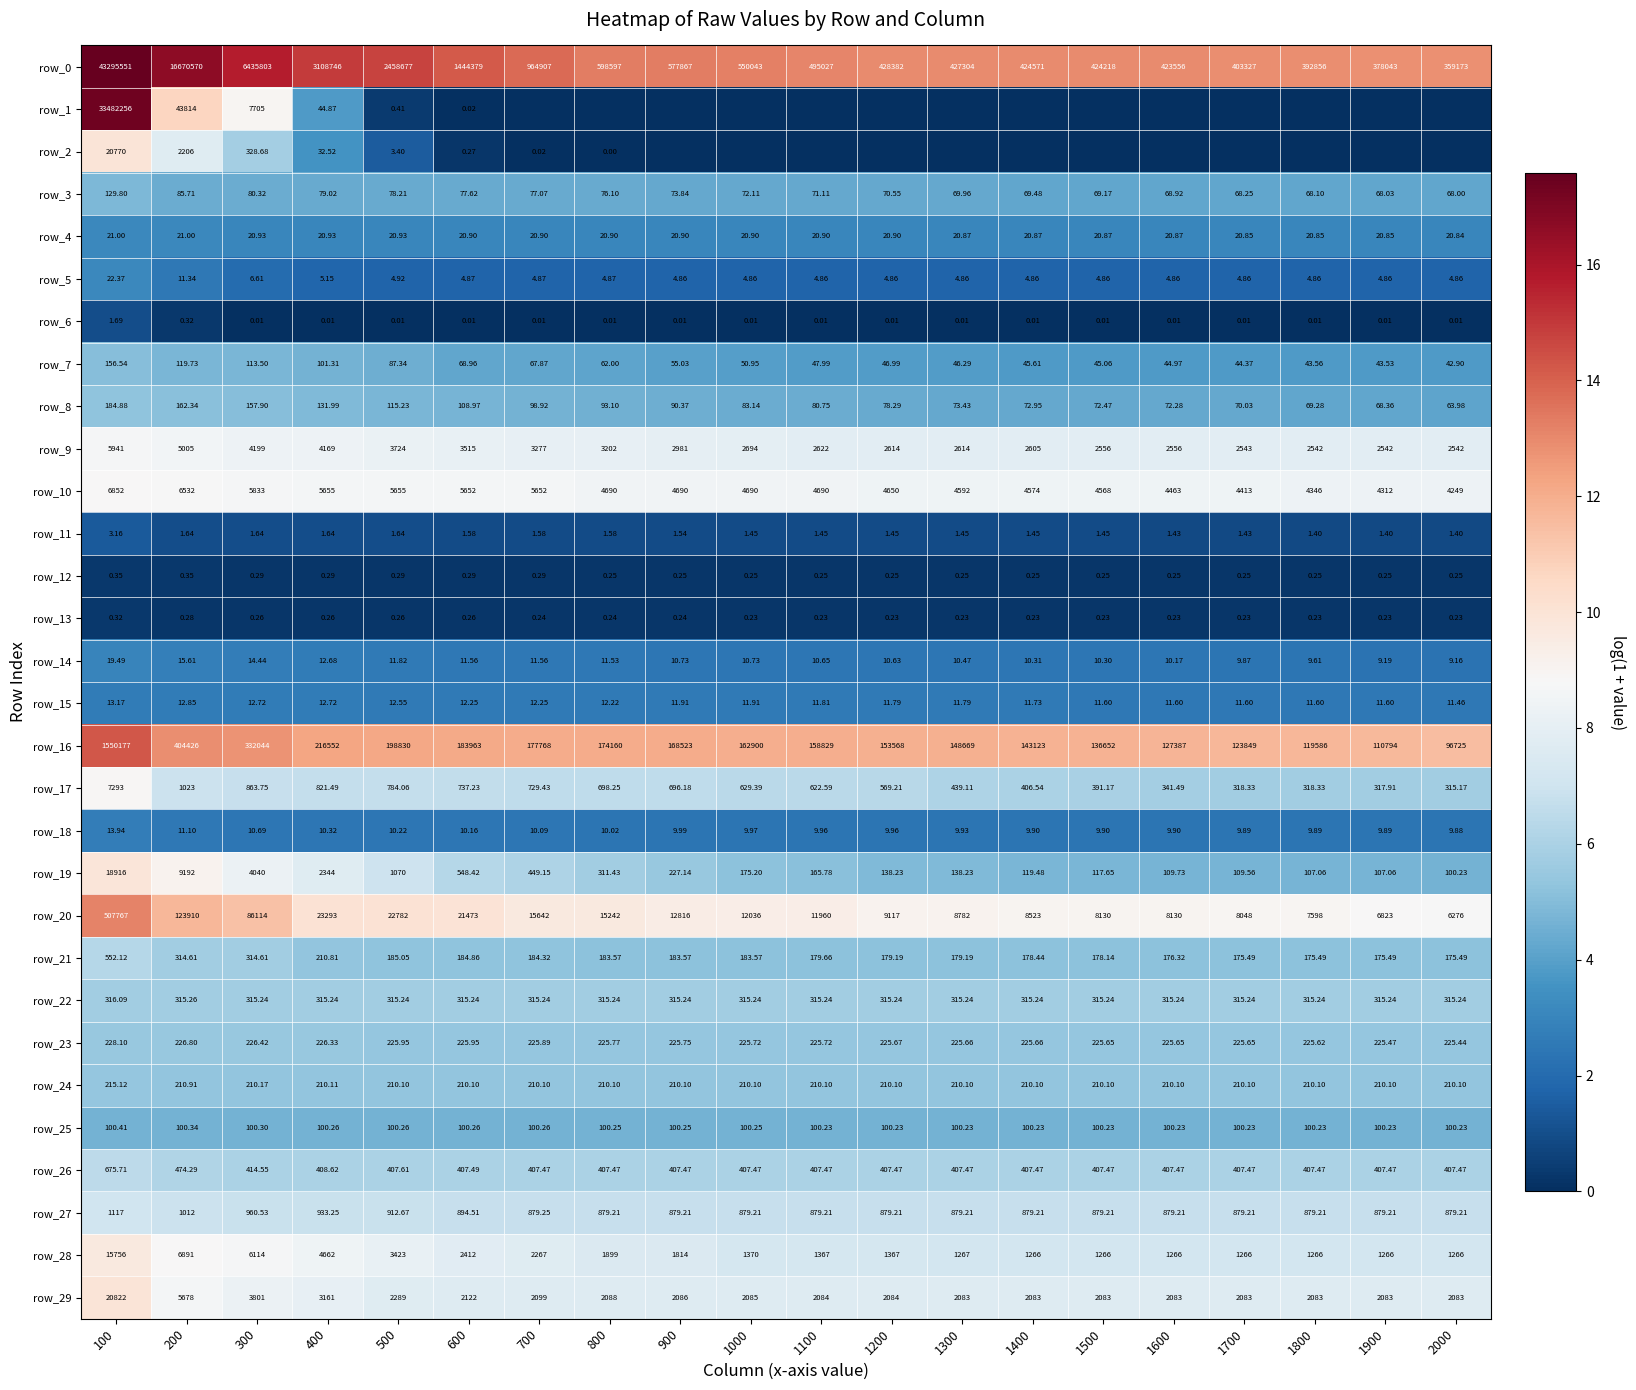

What is the spread (max minus min) of values at 1700?

12.9